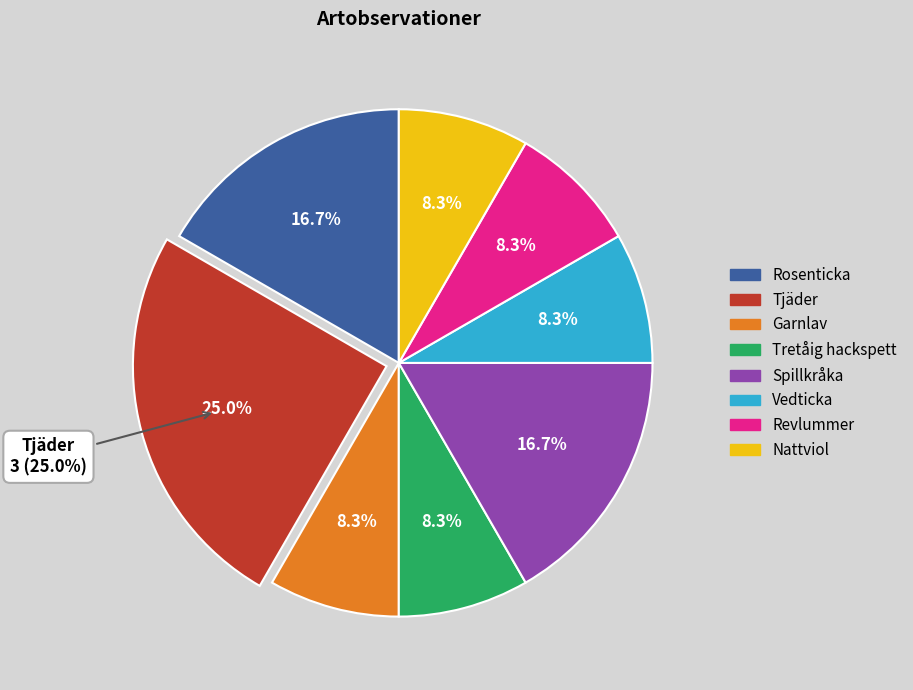

Count the number of slices in the pie.

8